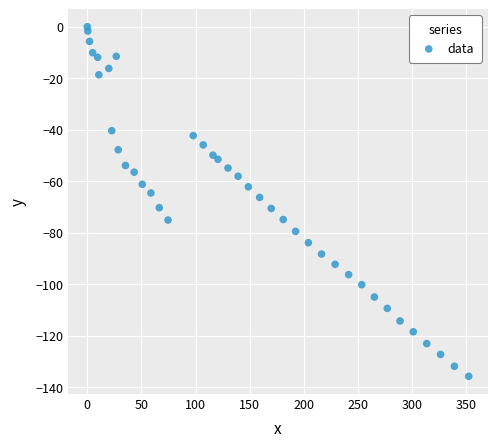

What is the range of Y values (max minus min)?

135.8